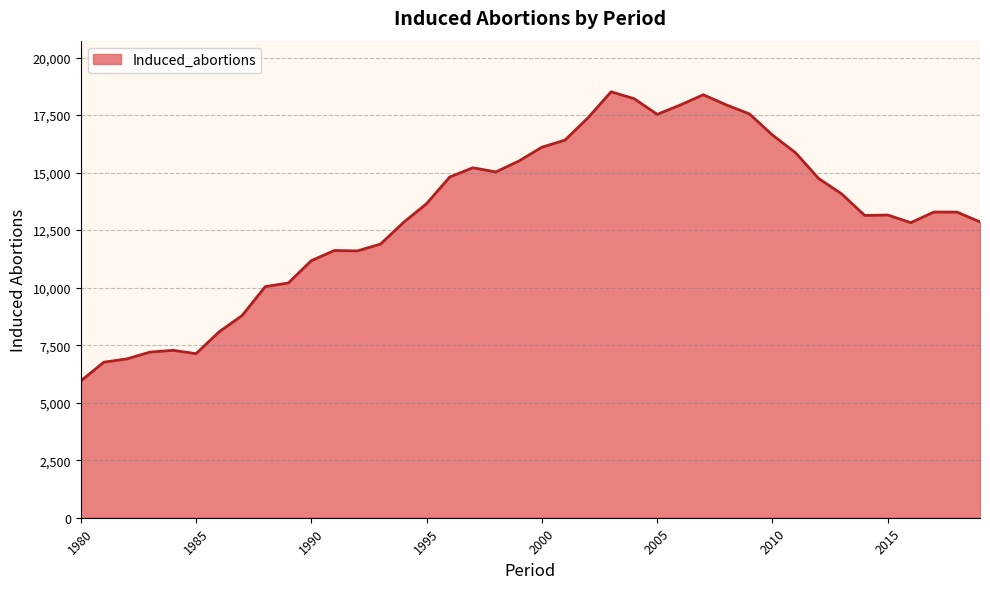

What is the greatest value displayed?

18511